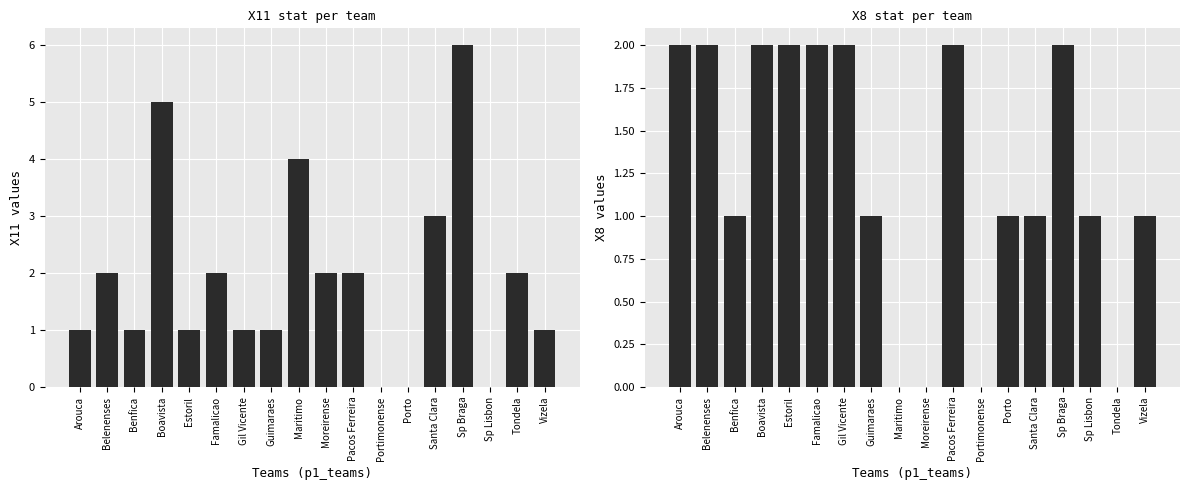

Count the X8 values in the range 1 to 2.

14